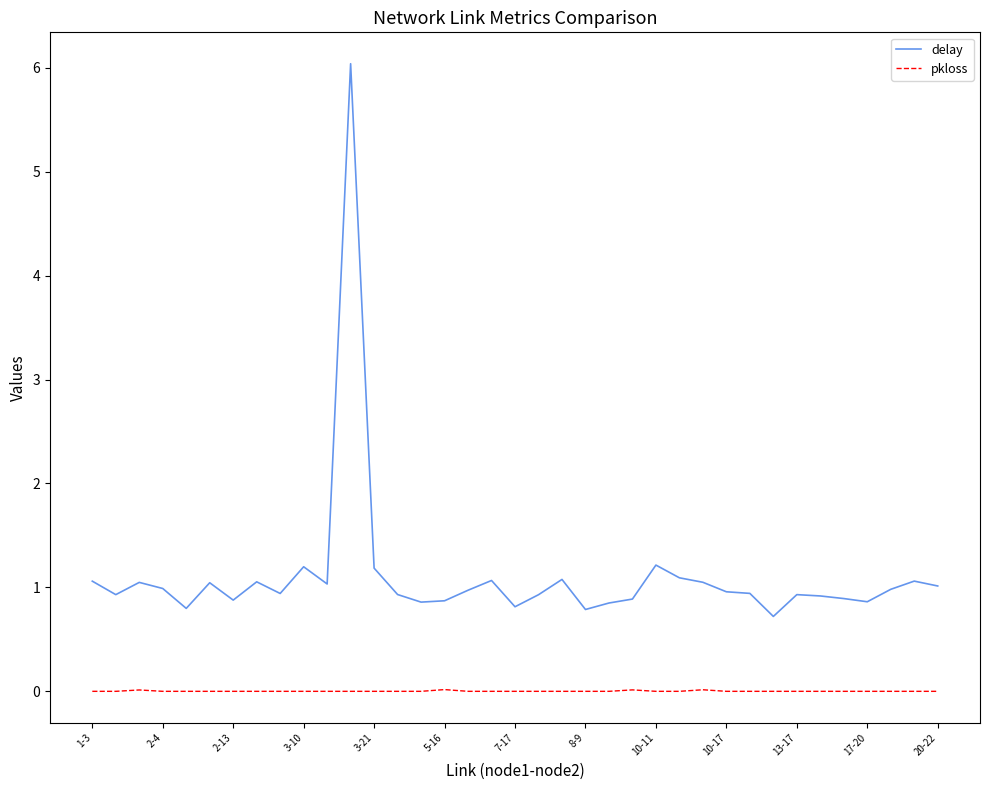

List the series in order of their overall mean, lowest first.

pkloss, delay